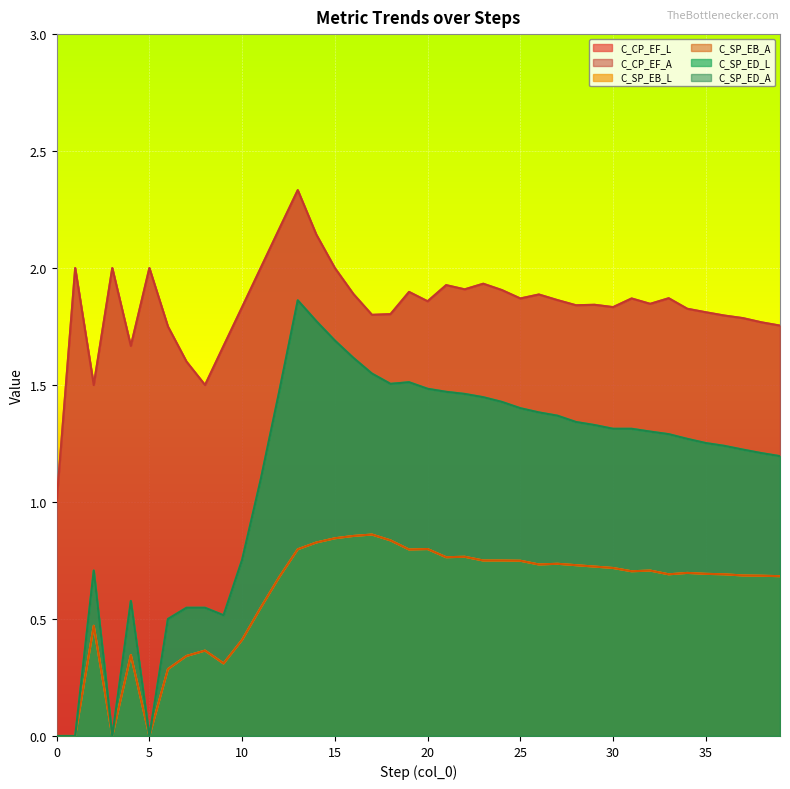

What is the spread (max minus min) of values at 4?

1.3